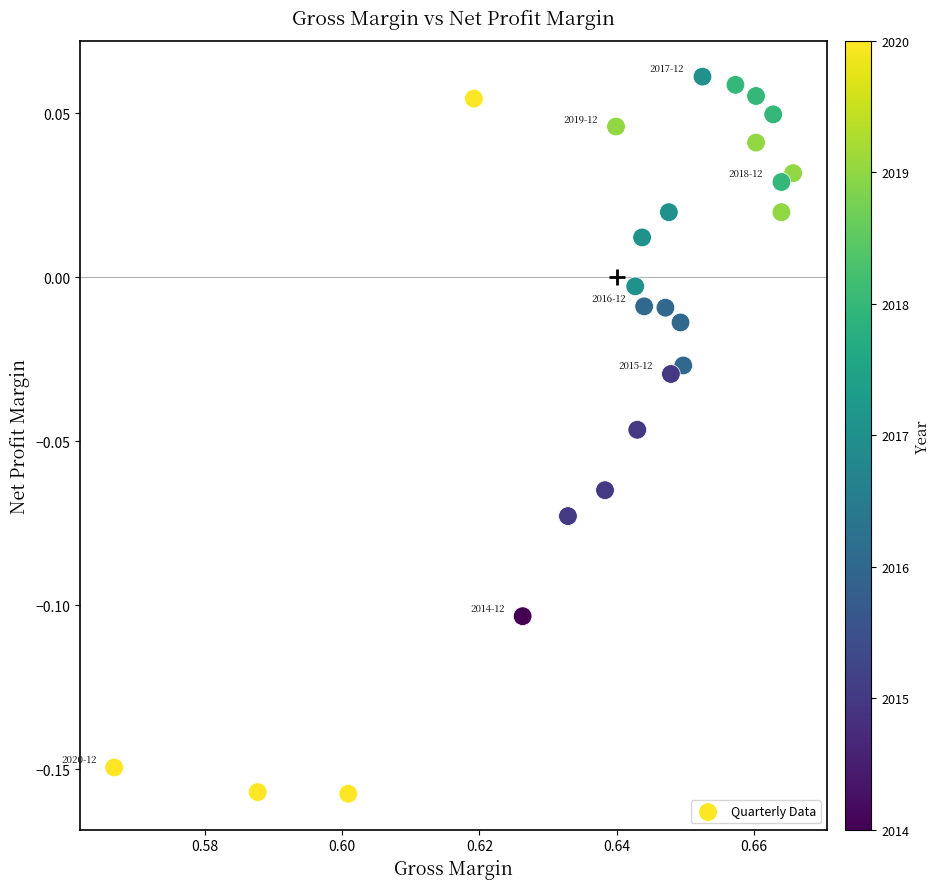

How many points are shown in the scatter plot?

25